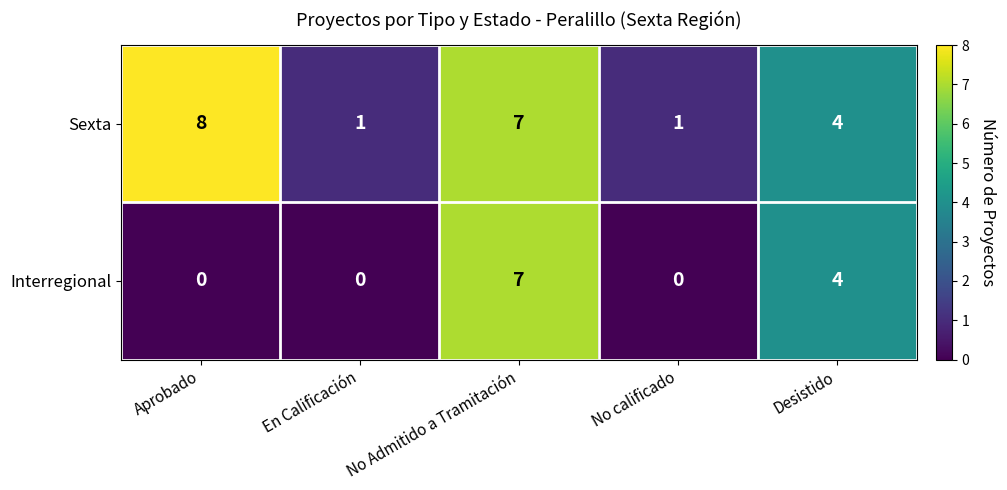

What is the sum of the Interregional values at No calificado and No Admitido a Tramitación?

7